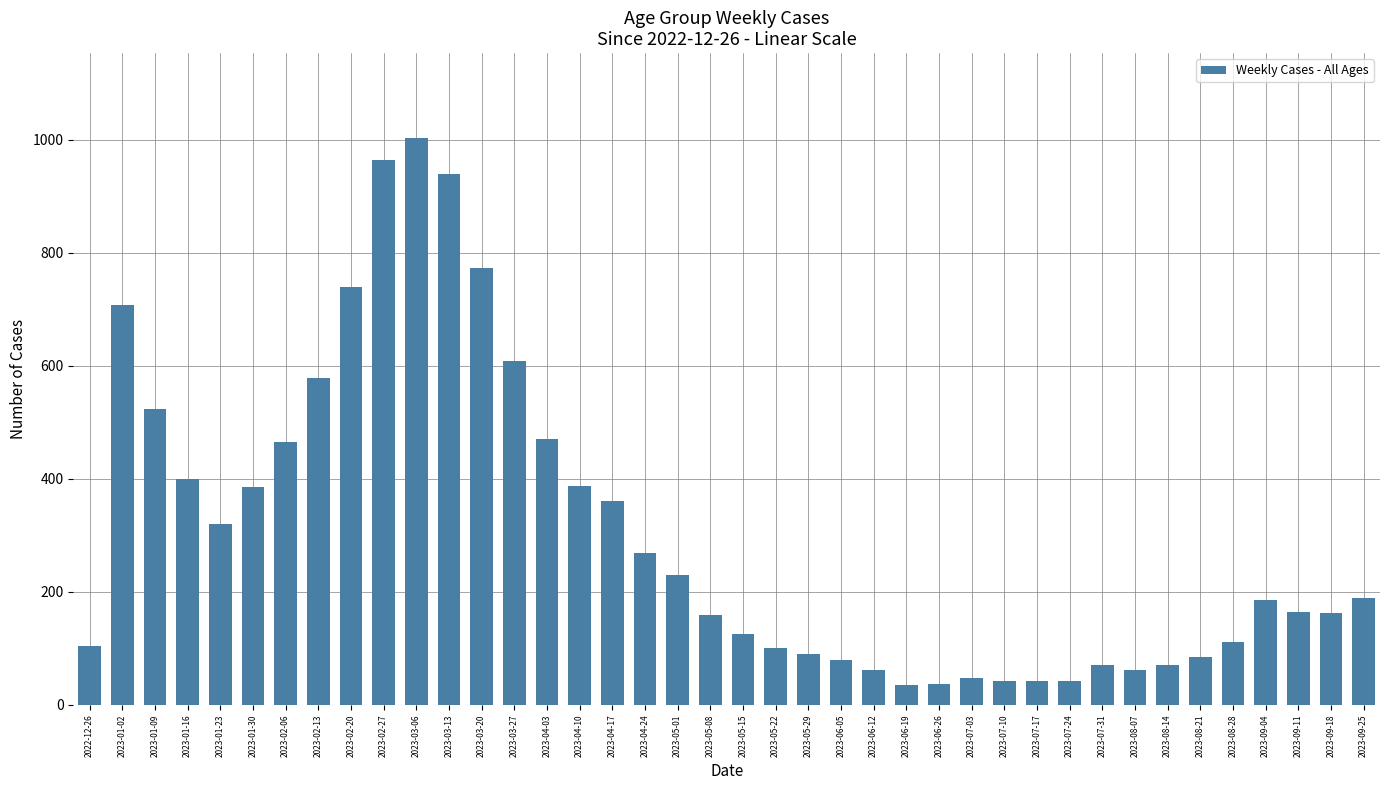

What is the ratio of the value at 2023-01-16 to the value at 2023-02-20?

0.5